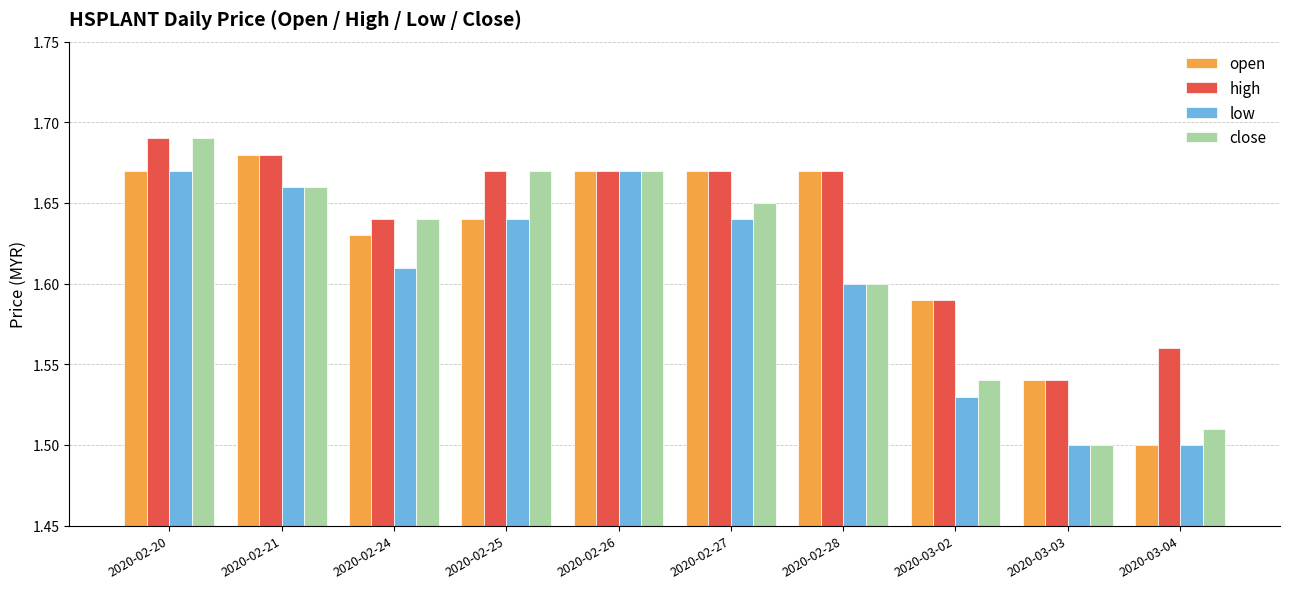

Does the chart contain any negative values?

No